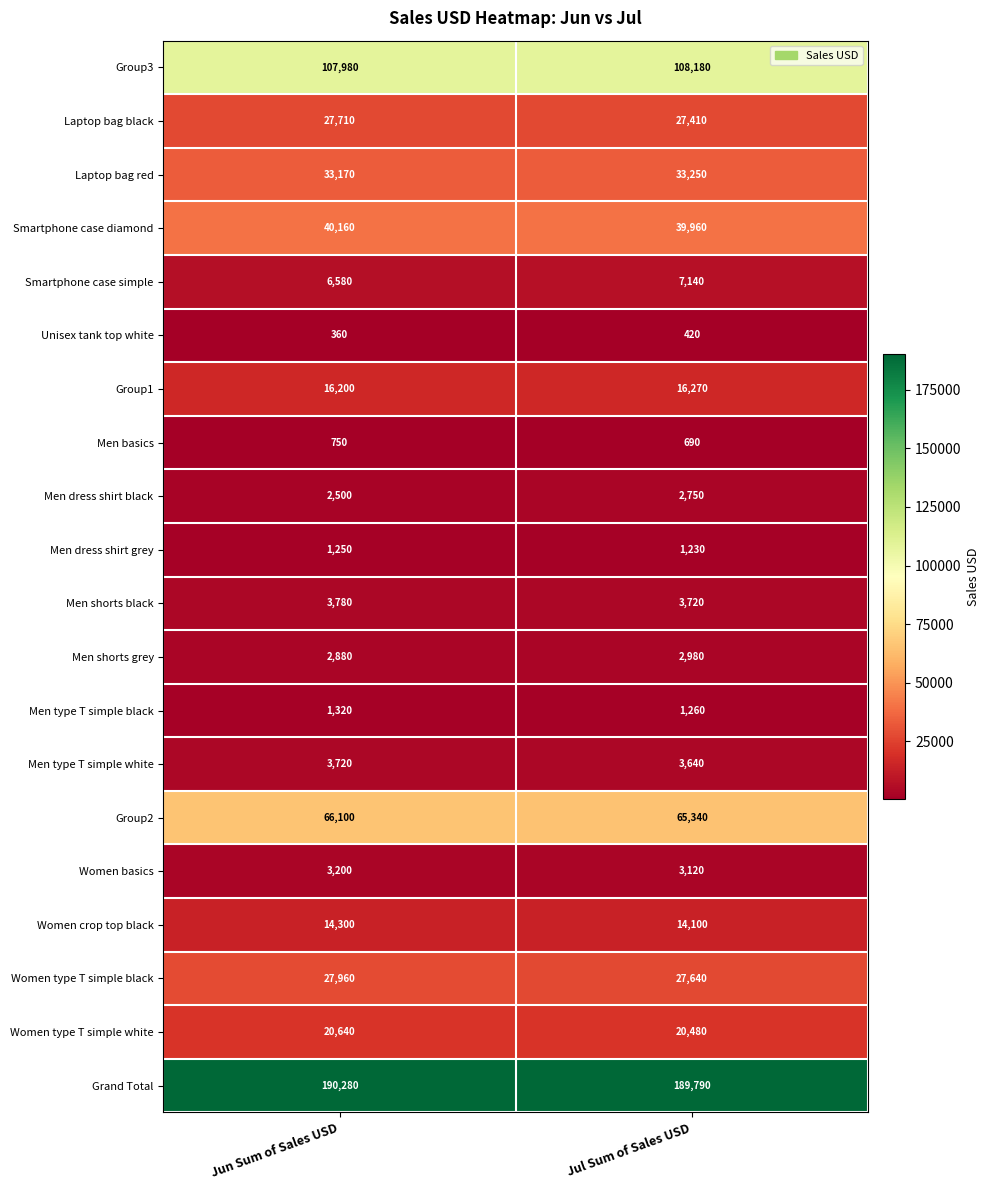

Is it true that Women crop top black equals 14100 at Jul Sum of Sales USD?

True